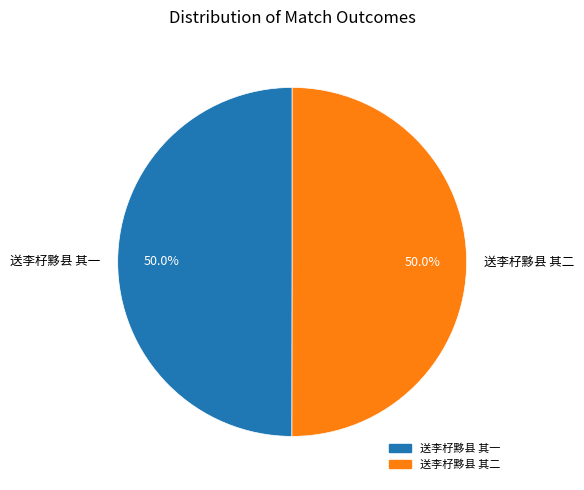

How much of the chart is everything except 送李杍黟县 其二?

50.0%